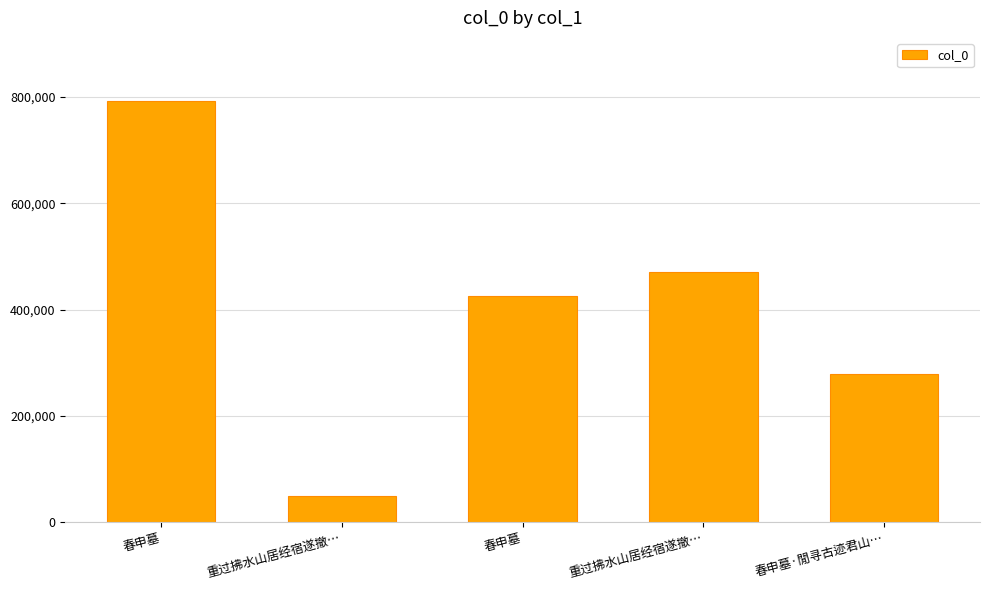

What is the sum of all values?

2017171